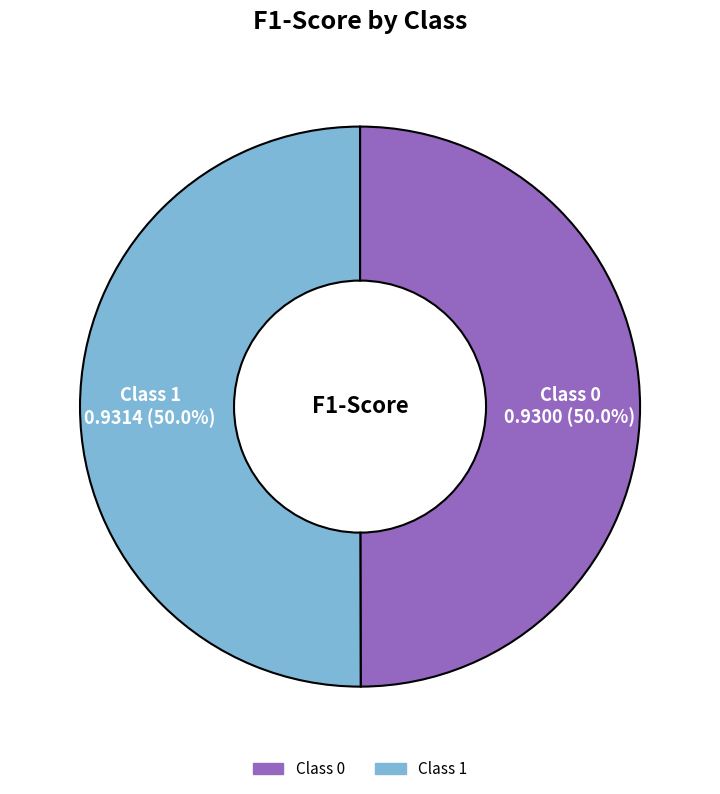

Count the number of slices in the pie.

2